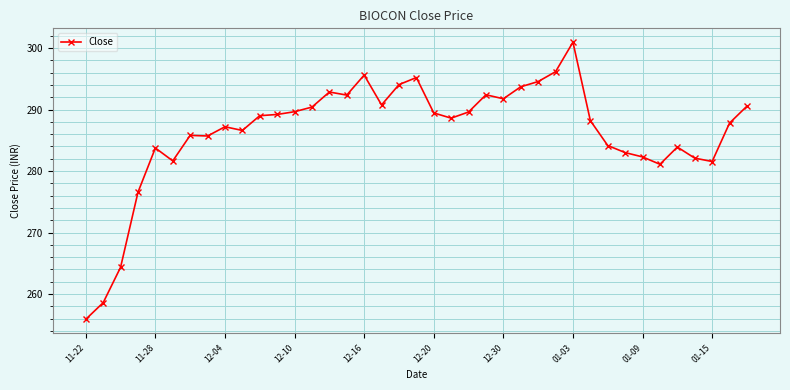

What is the value of the 14th point from the left?

290.4